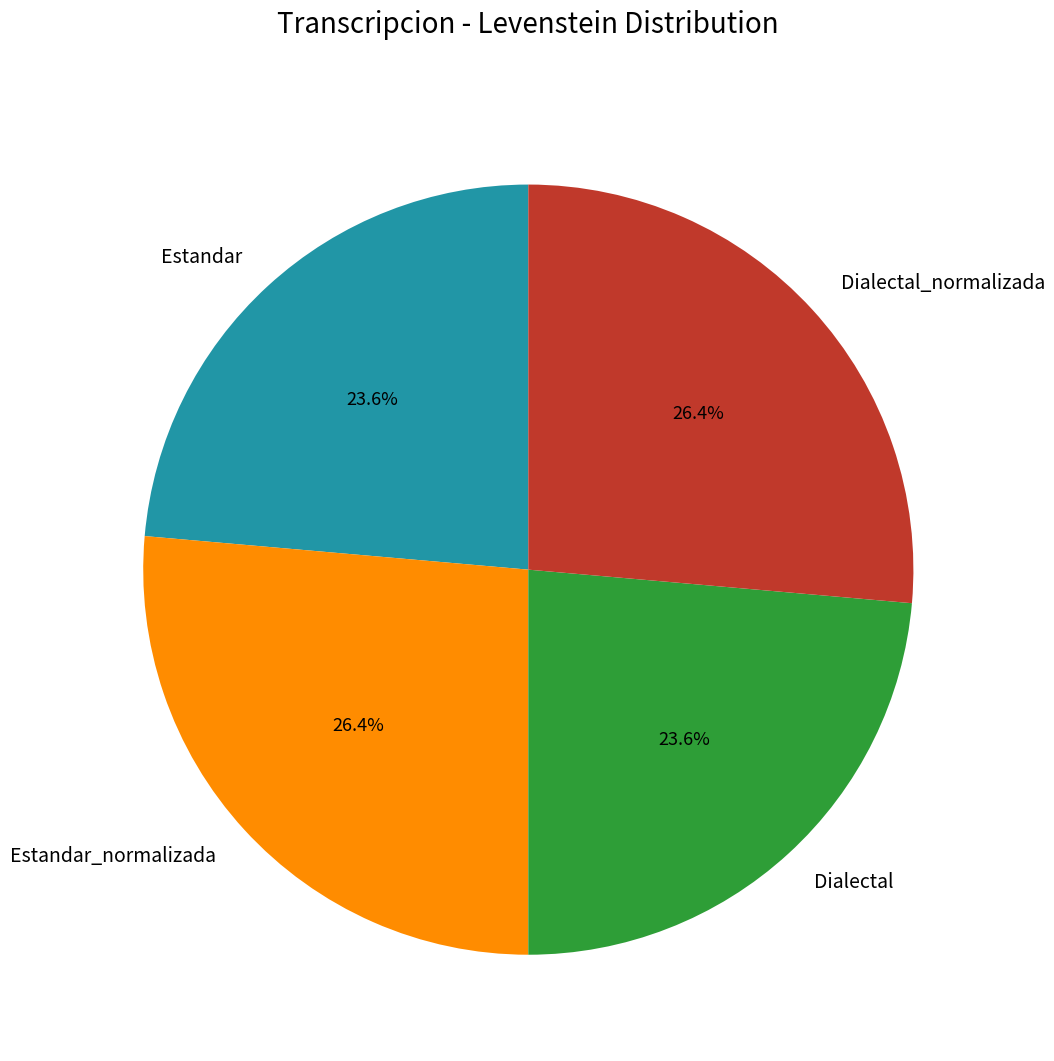

Which has a higher value, Estandar or Estandar_normalizada?

Estandar_normalizada